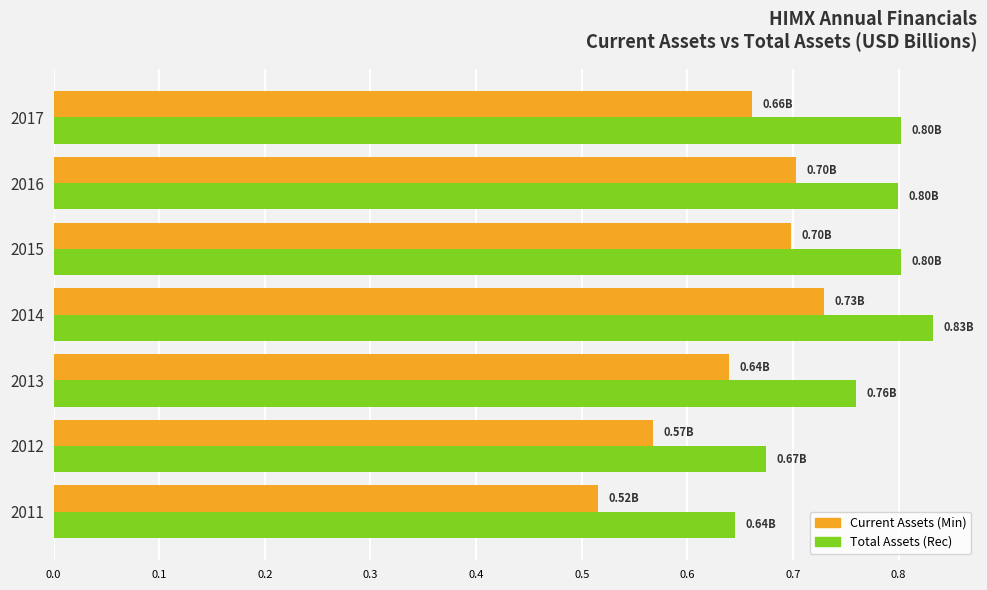

At which category is the sum across all series the highest?

2014